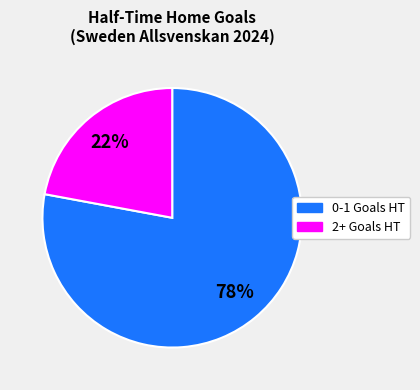

To the nearest percent, what is the average slice percentage?

50%